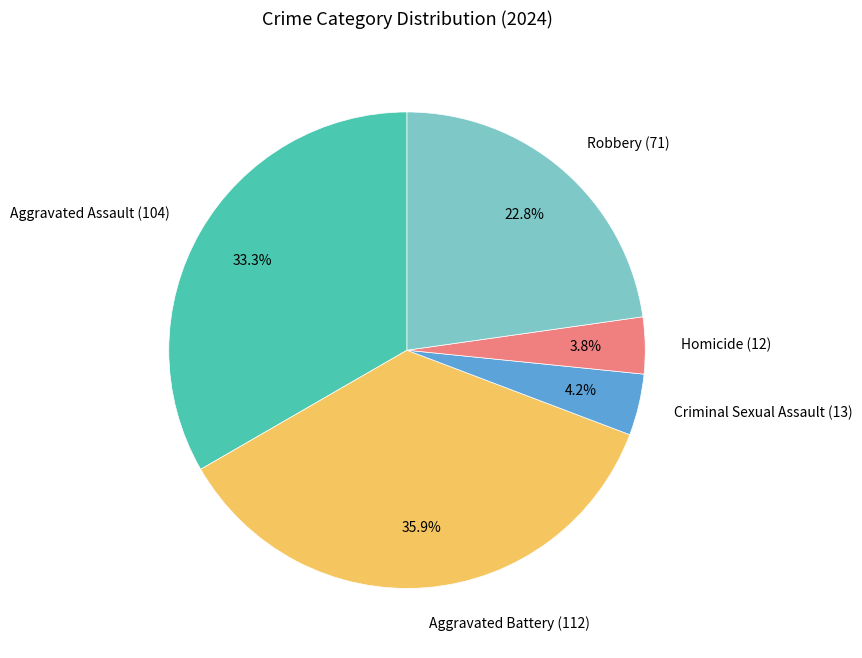

Count the number of slices in the pie.

5